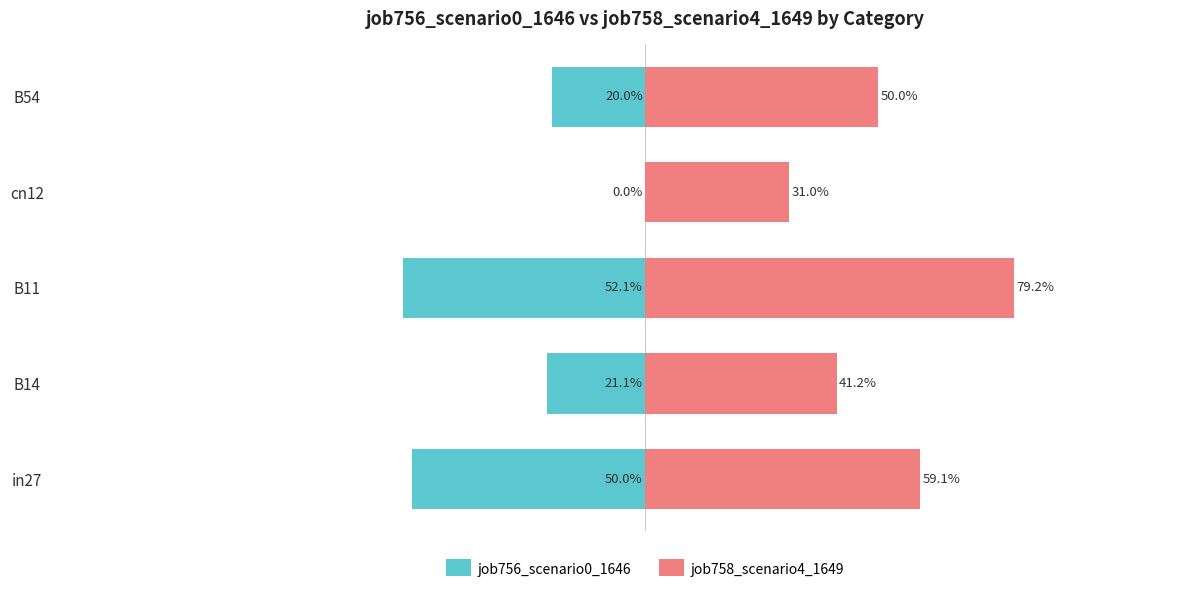

What is the value of the job756_scenario0_1646 bar at the 5th from the left?

-0.2